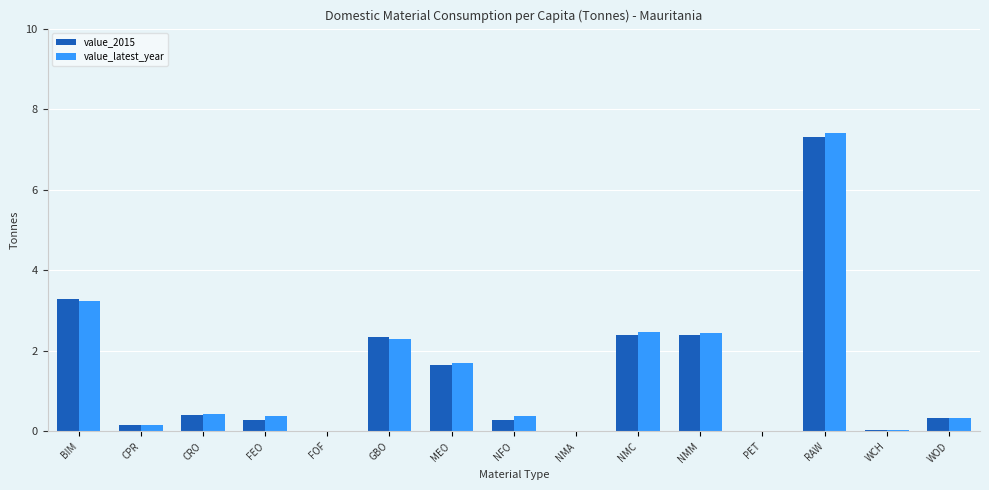

Between MEO and WCH, which series saw the biggest shift?

value_latest_year